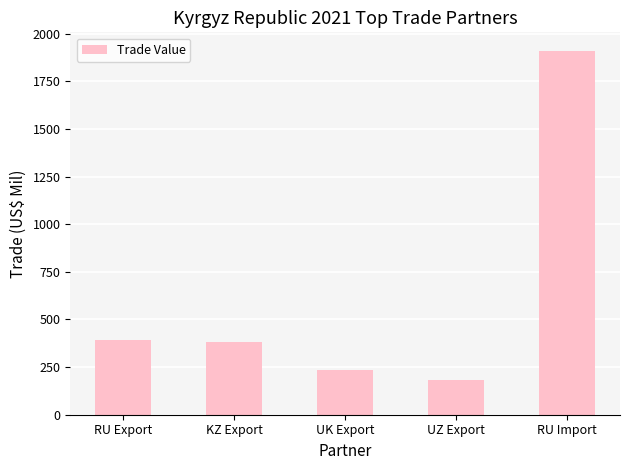

Which has a higher value, RU Import or KZ Export?

RU Import